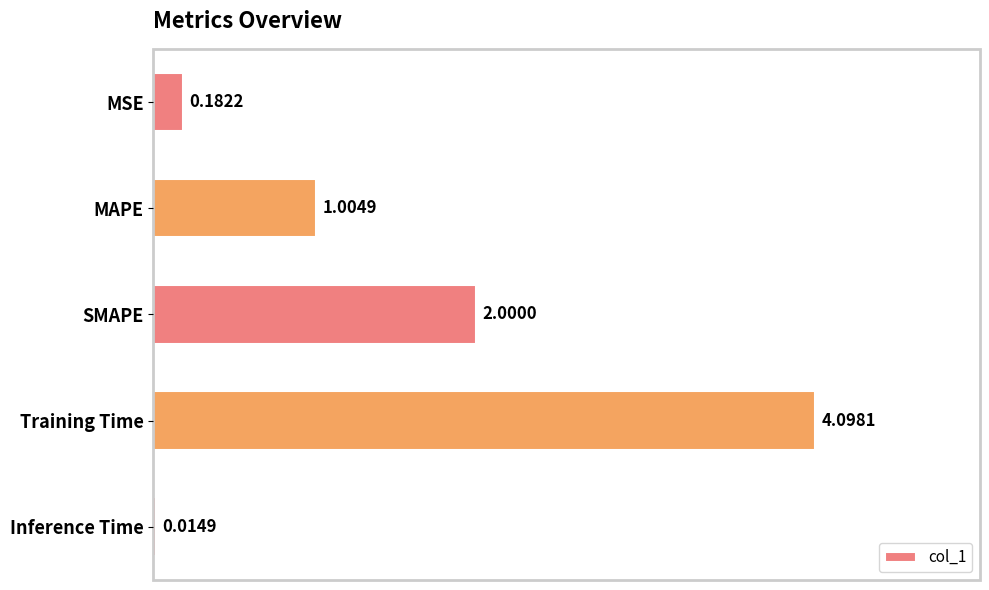

Between Training Time and SMAPE, which is larger?

Training Time